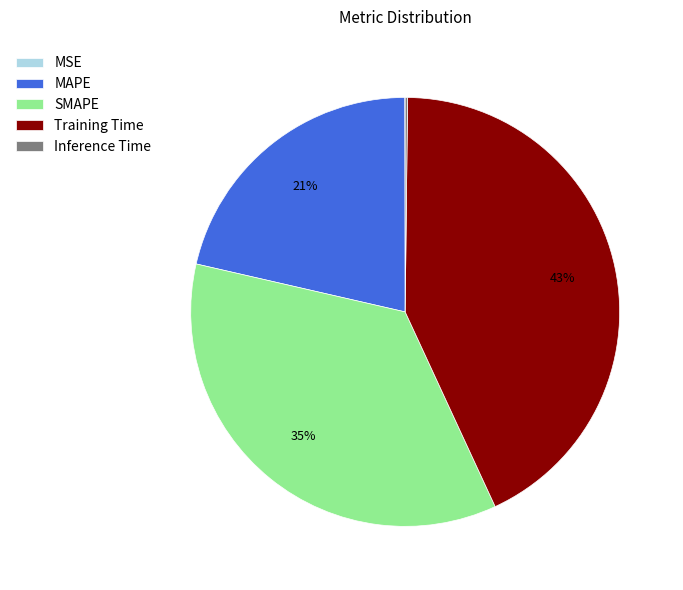

Does any single category account for the majority?

No